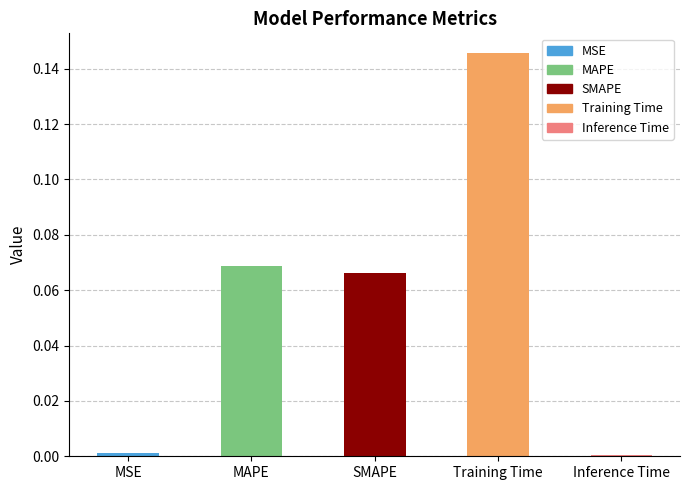

Rank the categories by value from highest to lowest.

Training Time, MAPE, SMAPE, MSE, Inference Time